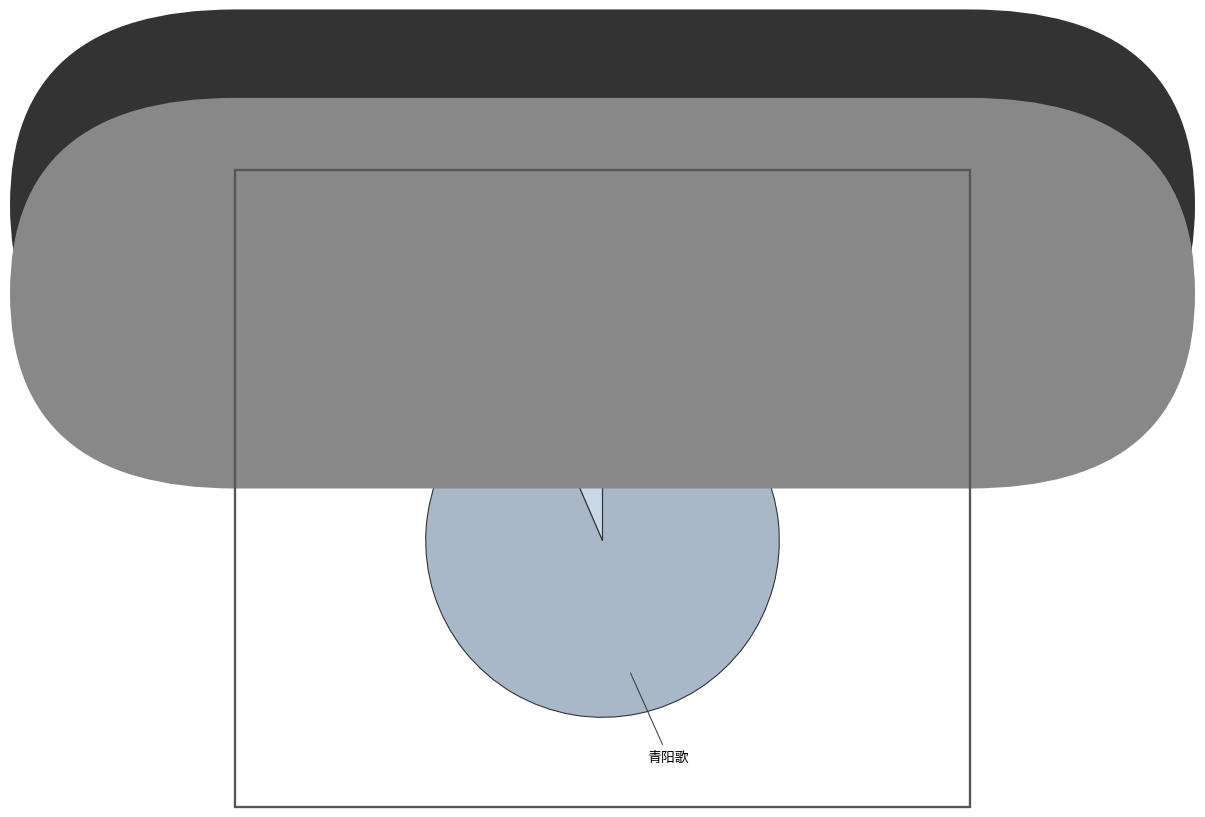

What is the largest slice in the pie chart?

青阳歌